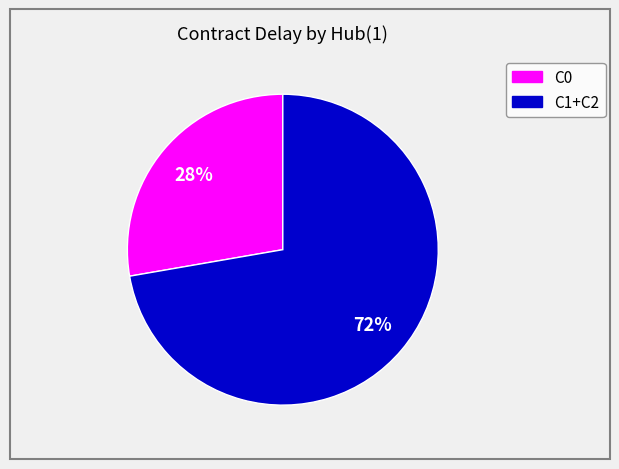

To the nearest percent, what is the average slice percentage?

50%